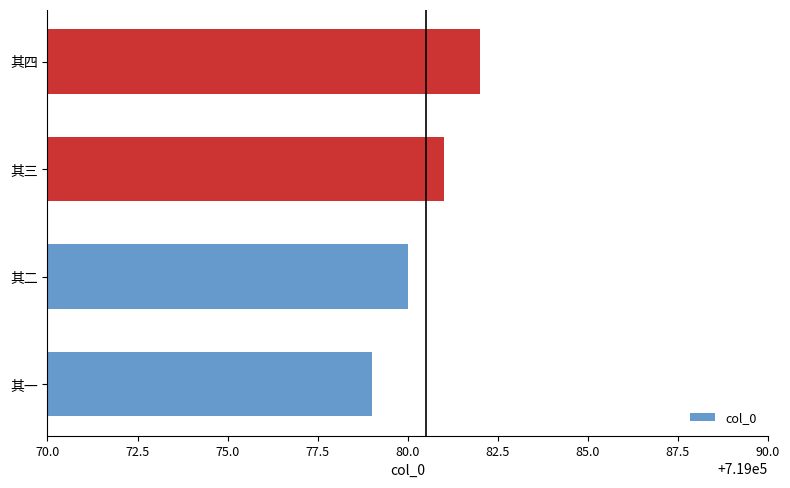

Rank the categories by value from highest to lowest.

其四, 其三, 其二, 其一